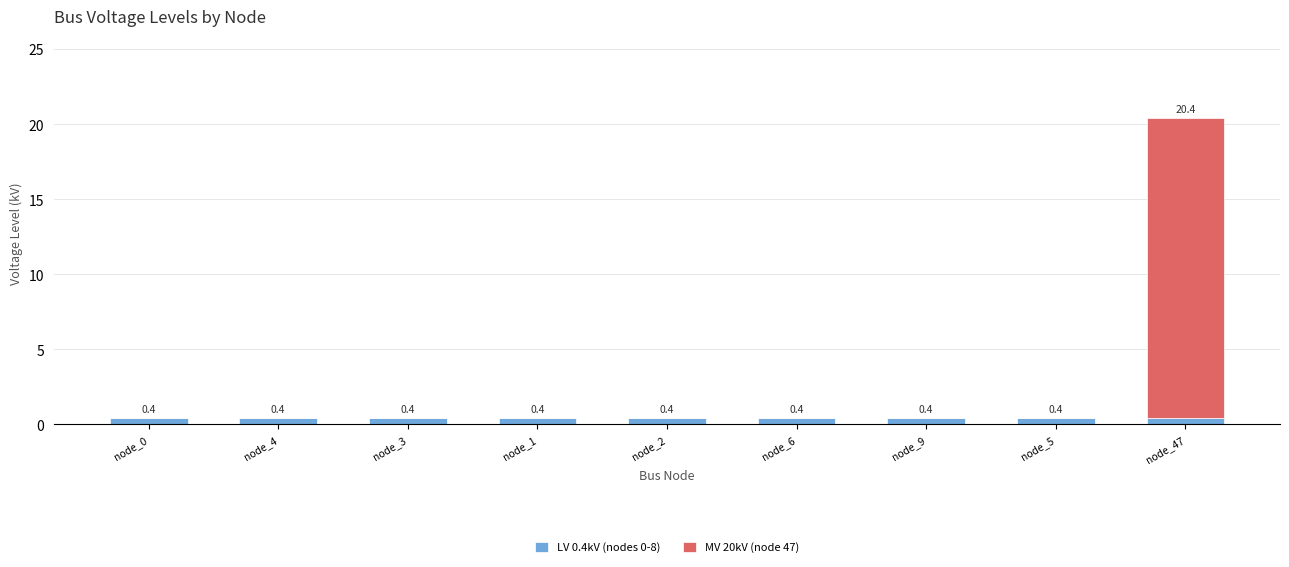

Reading right to left, transcribe the values for LV 0.4kV (nodes 0-8).

node_47=0.4	node_5=0.4	node_9=0.4	node_6=0.4	node_2=0.4	node_1=0.4	node_3=0.4	node_4=0.4	node_0=0.4